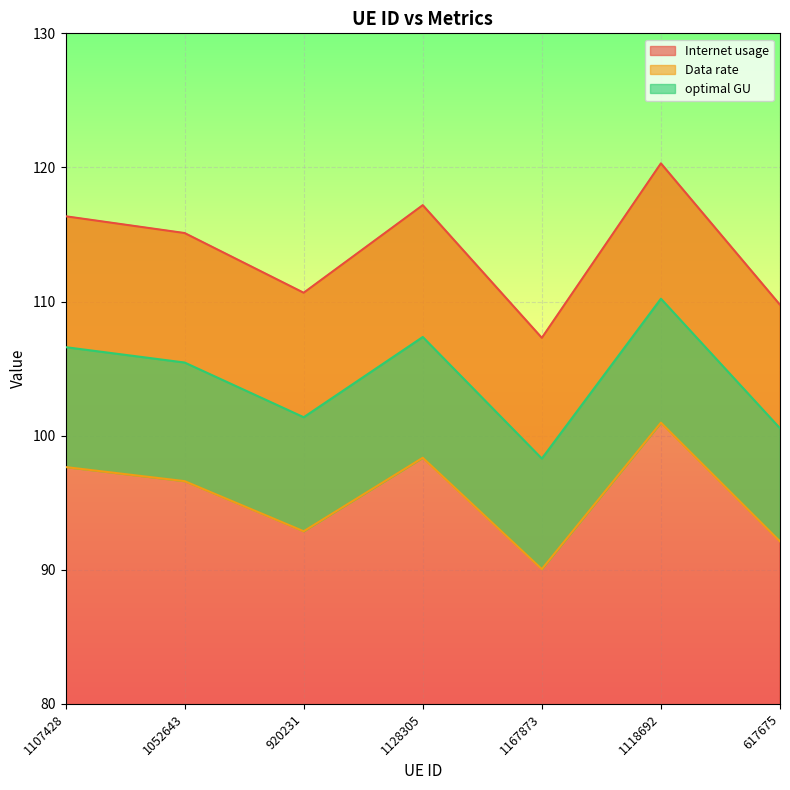

Reading left to right, list all the values displayed in this chart.

Internet usage: 116.4	115.1	110.7	117.2	107.3	120.3	109.8
Data rate: 97.7	96.6	92.9	98.4	90.0	101.0	92.1
optimal GU: 106.6	105.5	101.4	107.4	98.3	110.2	100.6